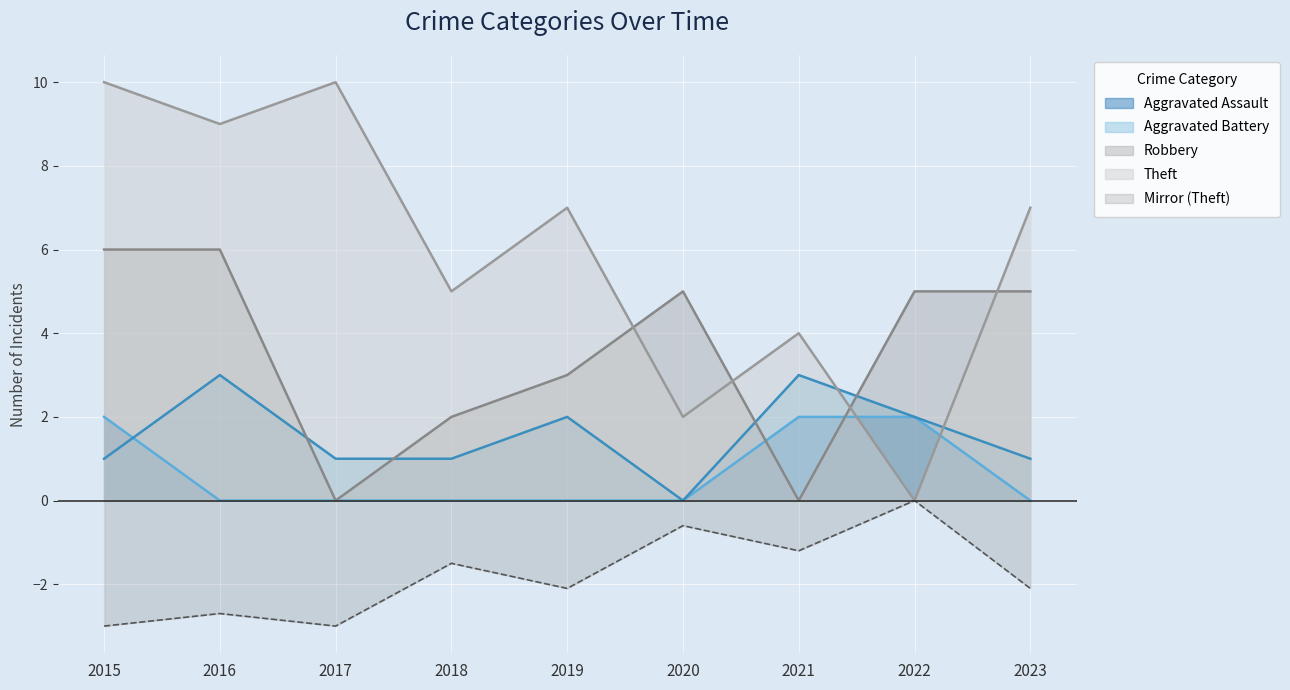

Which category has the lowest value in the Theft series?

2022